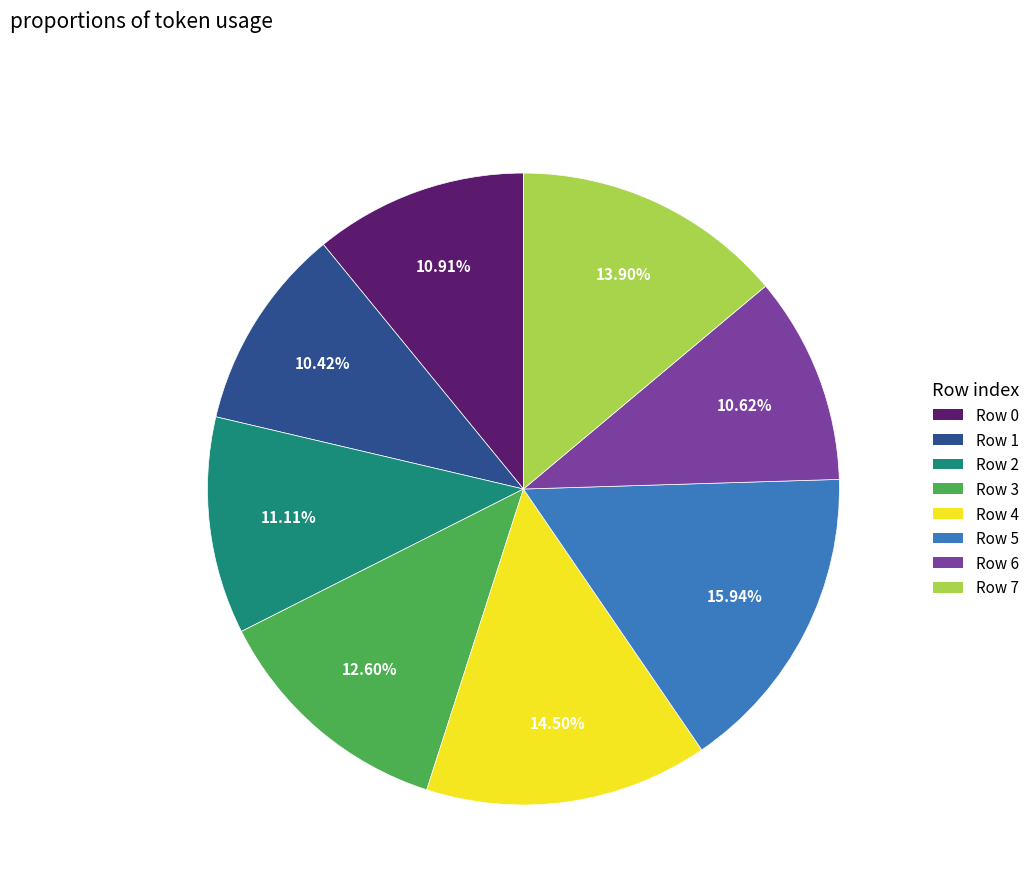

The Row 3 slice represents 13% of the pie. True or false?

True